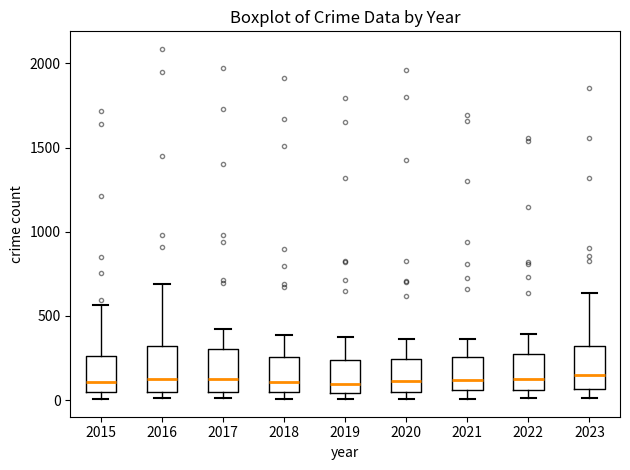

Reading left to right, transcribe this box plot: for each box, give where its median line is, the range the box spans, and where its two whiskers end, as read against the y-axis. The values are not printed on the chart, so give them approximately, as read against the axis.

2015: median 100, box 50 to 250, whiskers 0 to 550
2016: median 150, box 50 to 300, whiskers 0 to 700
2017: median 100, box 50 to 300, whiskers 0 to 400
2018: median 100, box 50 to 250, whiskers 0 to 400
2019: median 100, box 50 to 250, whiskers 0 to 400
2020: median 100, box 50 to 250, whiskers 0 to 350
2021: median 100, box 50 to 250, whiskers 0 to 350
2022: median 100, box 50 to 250, whiskers 0 to 400
2023: median 150, box 50 to 300, whiskers 0 to 650